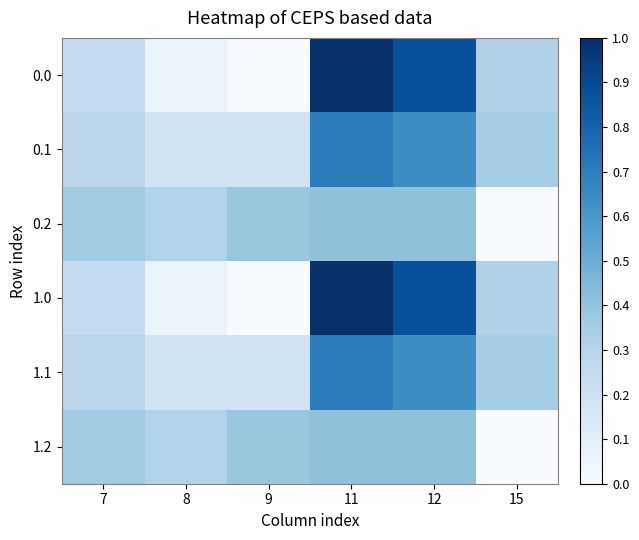

Which has a higher value, 11 or 8?

11